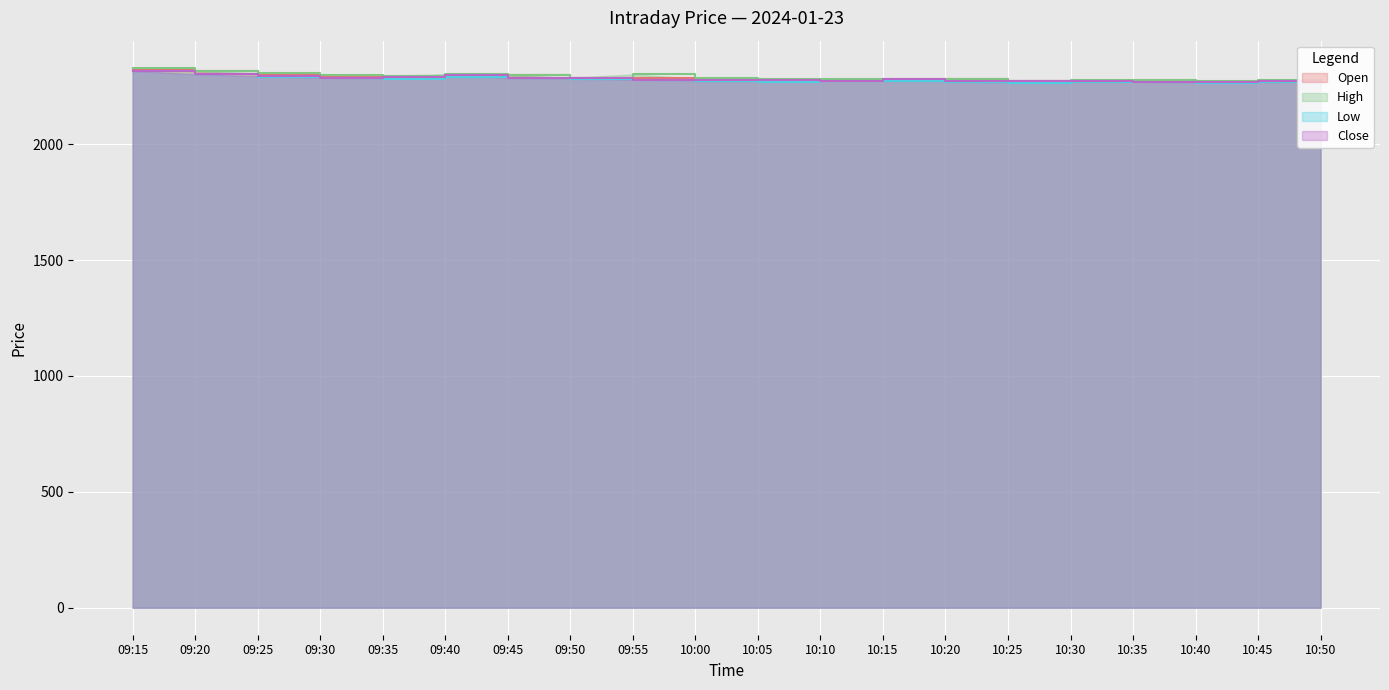

True or false: Close and High cross at least once.

False